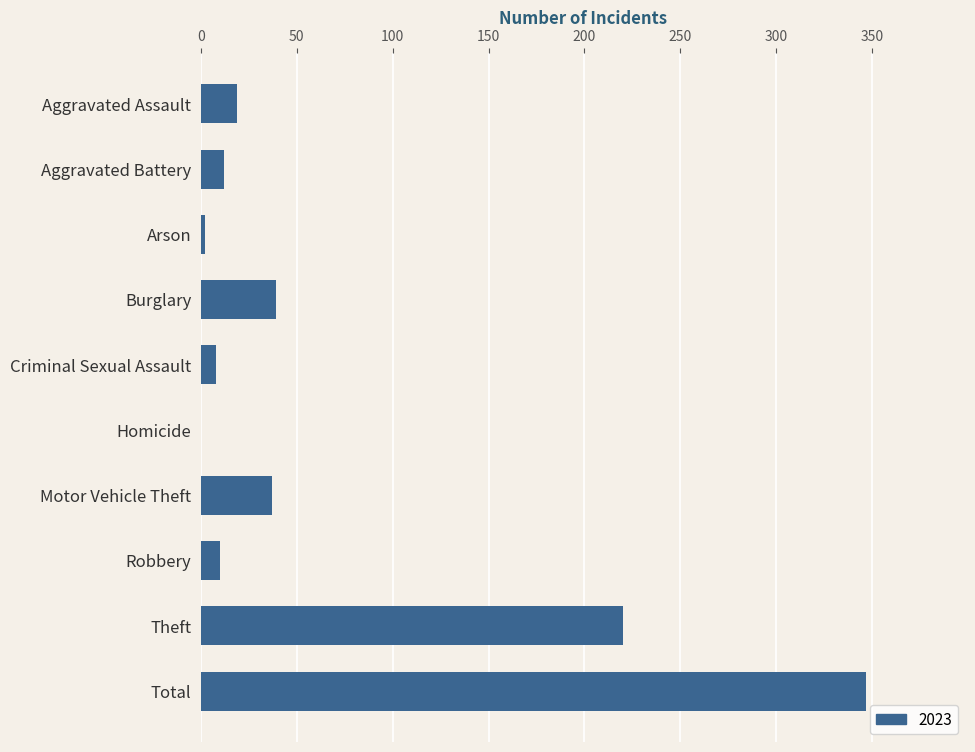

Reading top to bottom, list all the values displayed in this chart.

Aggravated Assault=19	Aggravated Battery=12	Arson=2	Burglary=39	Criminal Sexual Assault=8	Homicide=0	Motor Vehicle Theft=37	Robbery=10	Theft=220	Total=347